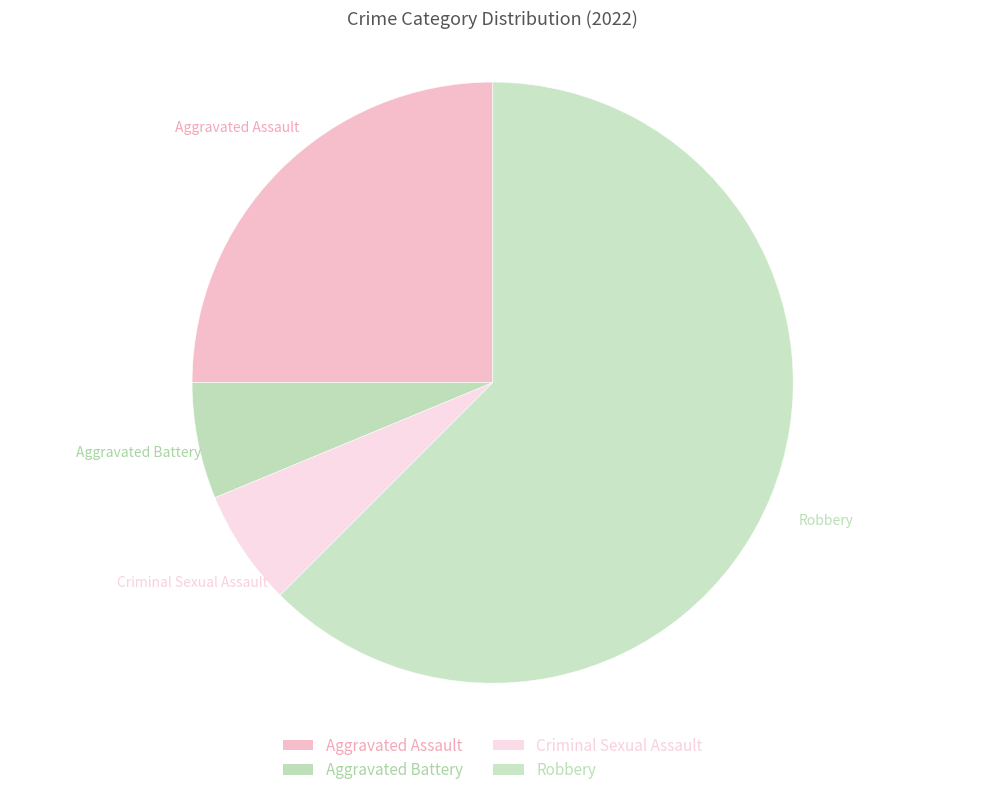

Between Aggravated Battery and Aggravated Assault, which is larger?

Aggravated Assault